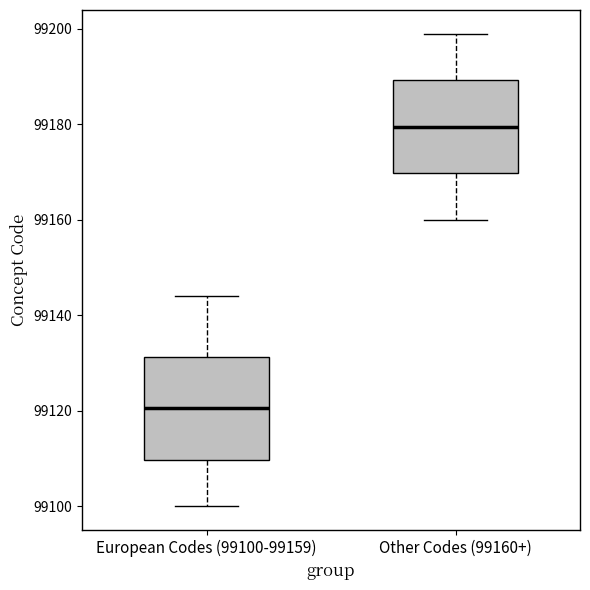

Reading left to right, transcribe this box plot: for each box, give where its median line is, the range the box spans, and where its two whiskers end, as read against the y-axis. The values are not printed on the chart, so give them approximately, as read against the axis.

European Codes (99100-99159): median 99120, box 99110 to 99132, whiskers 99100 to 99144
Other Codes (99160+): median 99180, box 99170 to 99190, whiskers 99160 to 99200